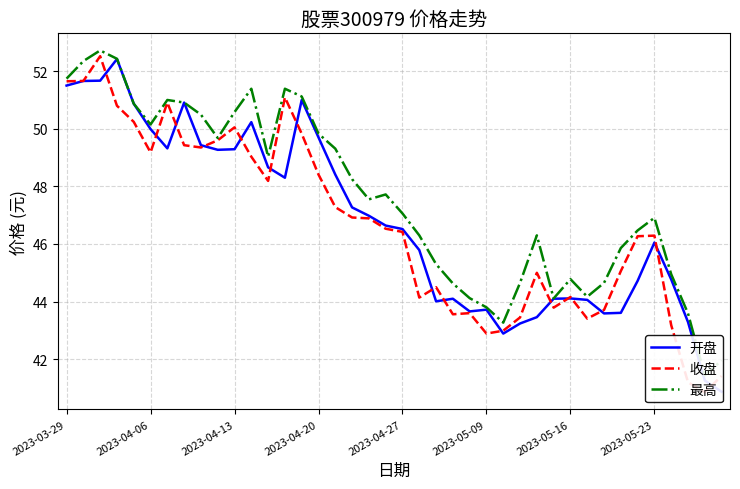

Does the chart display data point markers on the line(s)?

No